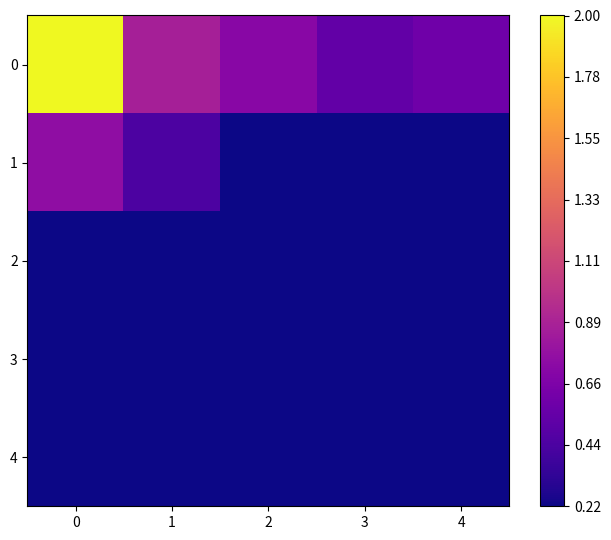

Which series has the largest range (max minus min)?

row_0